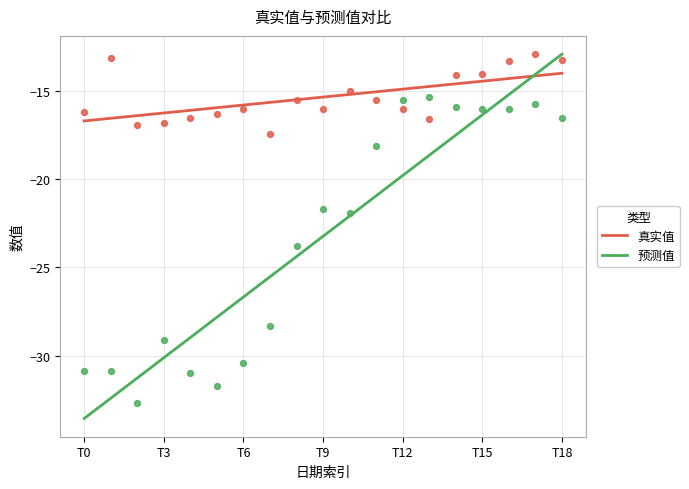

Which series reaches the maximum Y coordinate?

预测值